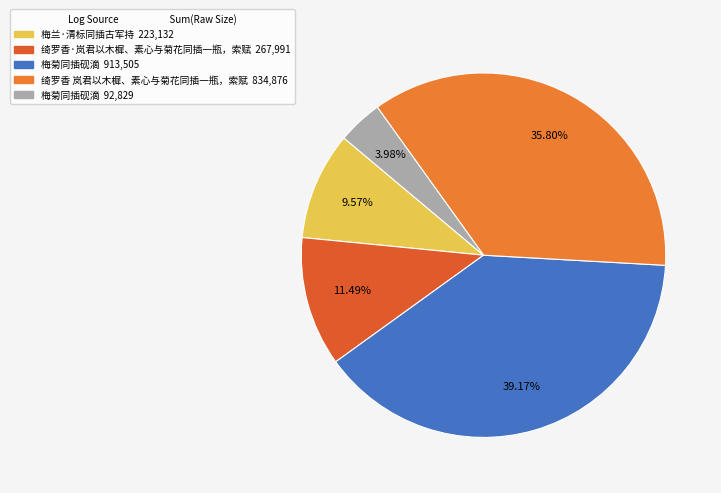

Which slice is the smallest?

梅菊同插砚滴